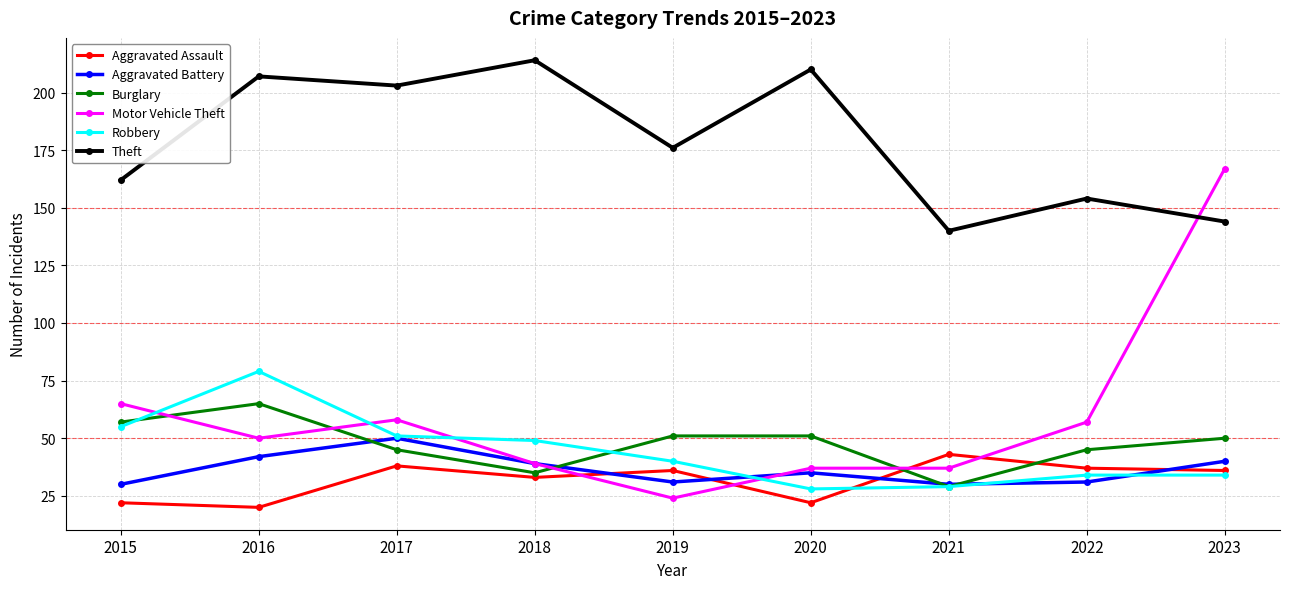

What is the lowest value of the Aggravated Assault series?

20